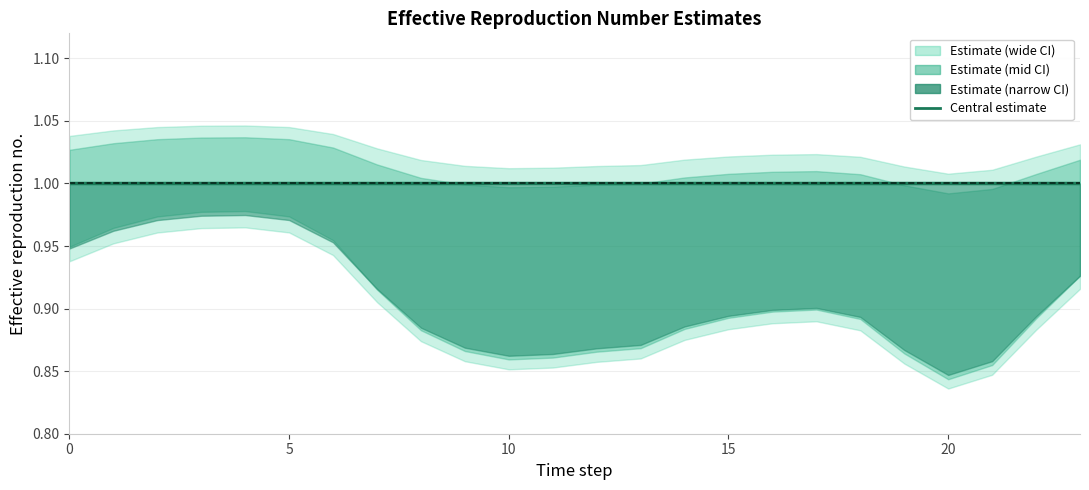

True or false: col_2 has a value of 1.0 at 18.

True